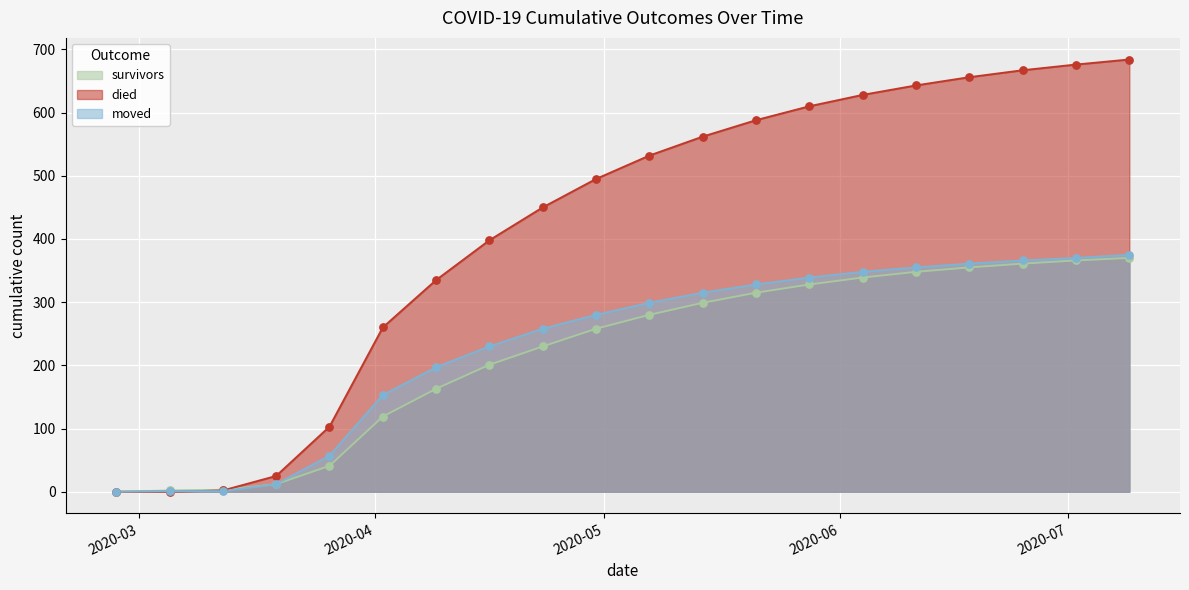

Which series reaches the minimum Y coordinate?

survivors